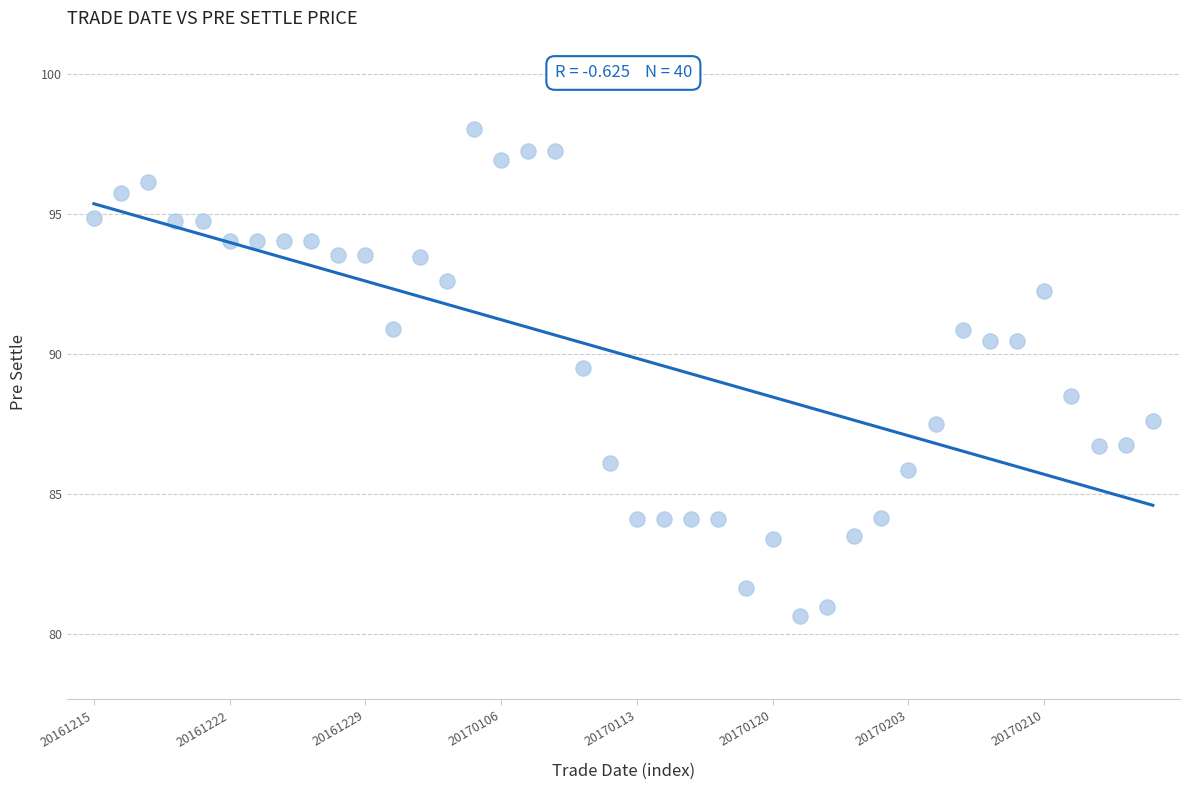

What is the range of Y values (max minus min)?

17.4